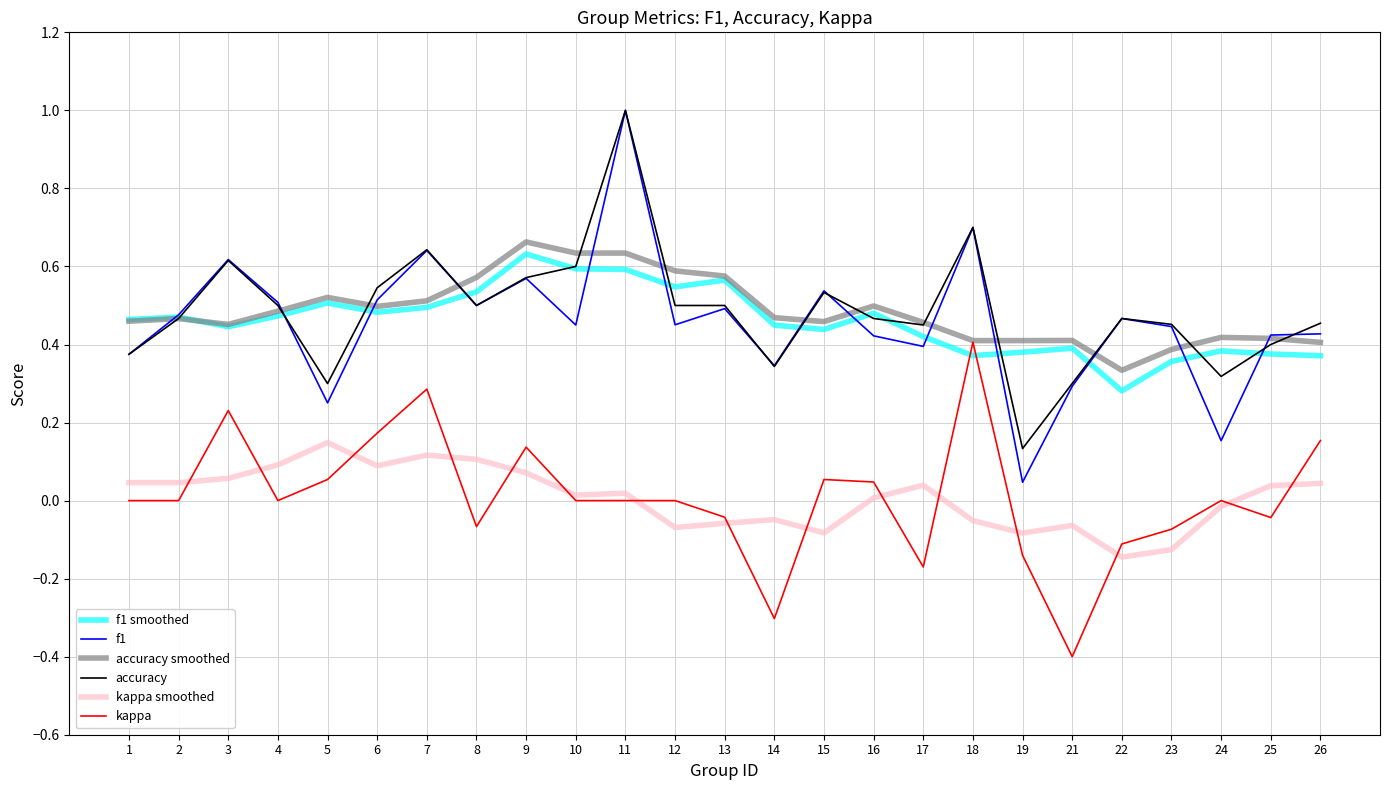

Which series has the largest range (max minus min)?

f1